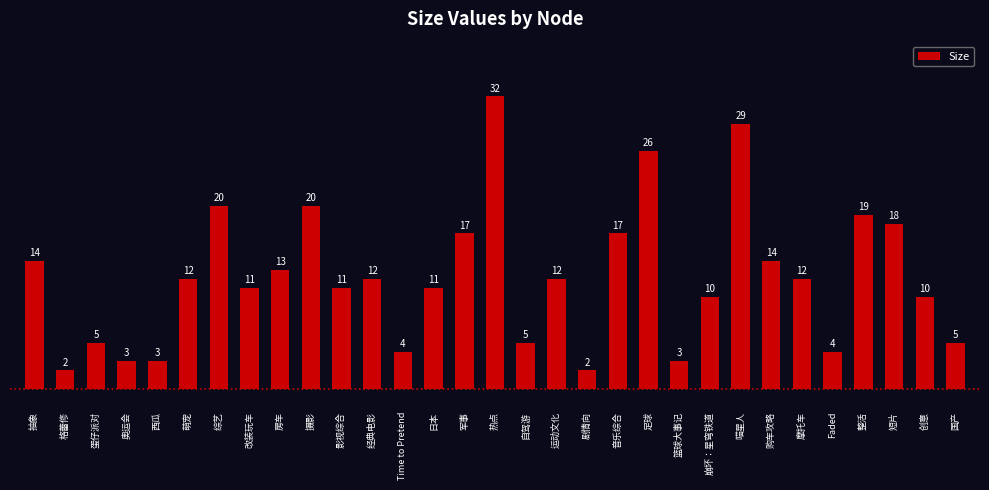

The value at Faded is 4. True or false?

True